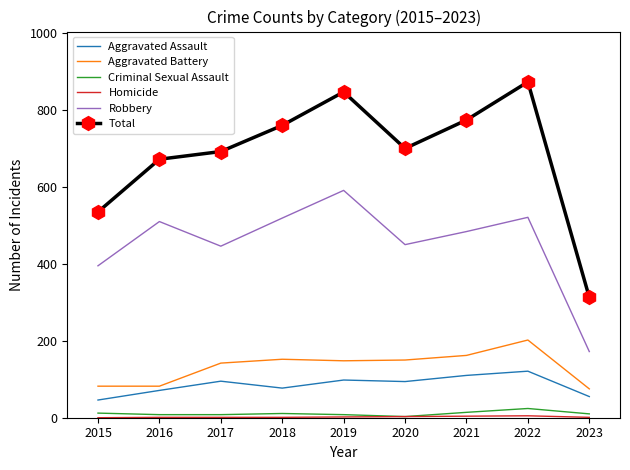

Is it true that Aggravated Battery equals 147 at 2015?

False